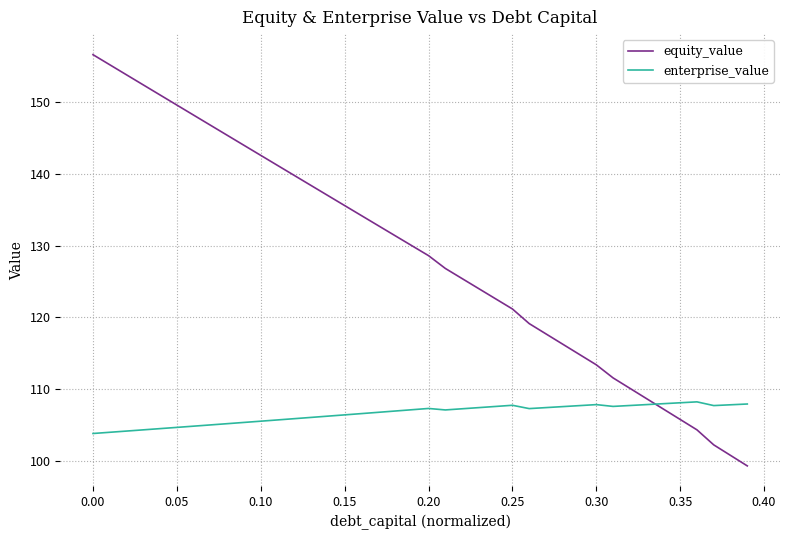

How many values in the equity_value series are below 130?

20